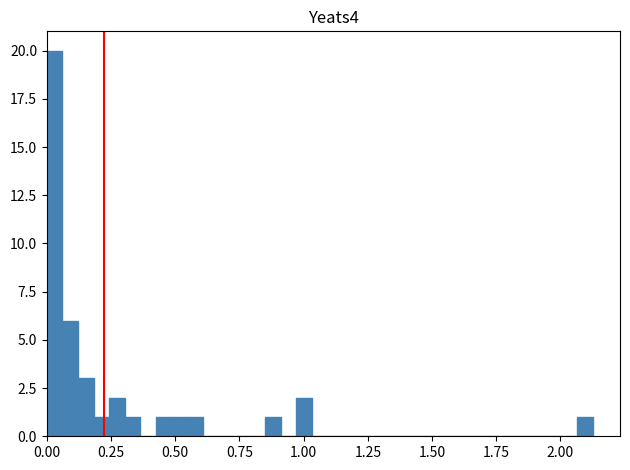

Read against the x-axis, roughly where is the centre of the tallest bar?

0.05